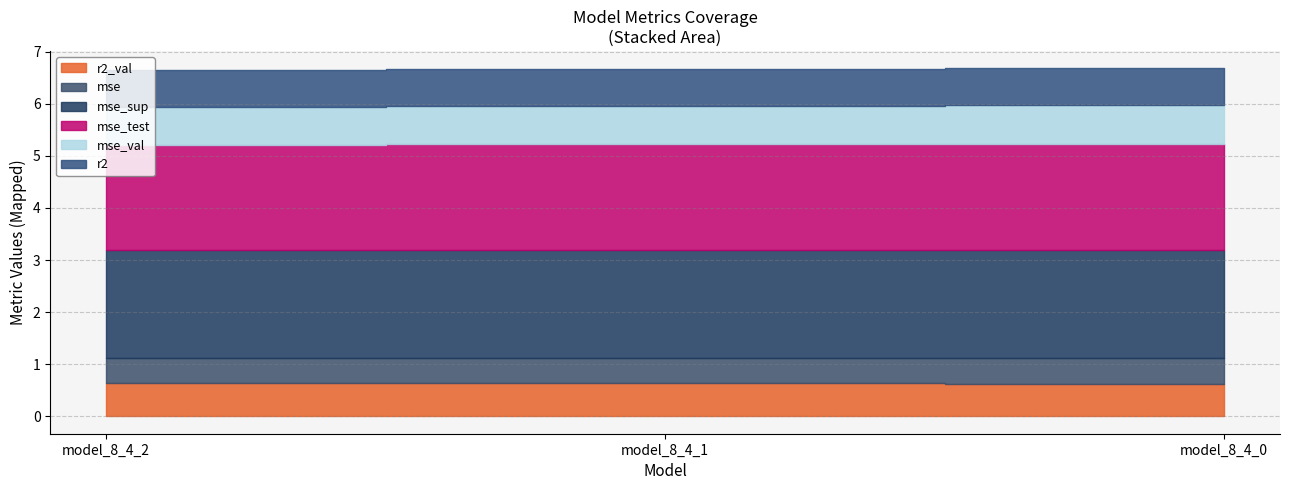

At how many categories does at least one series exceed 1?

3